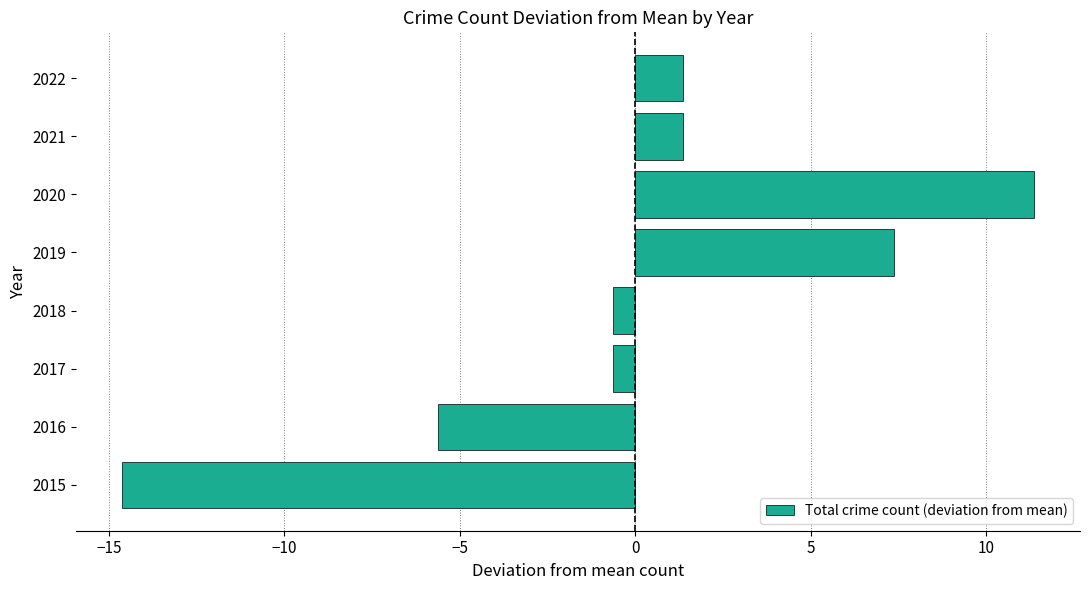

What is the difference between the values at 2017 and 2021?

2.0